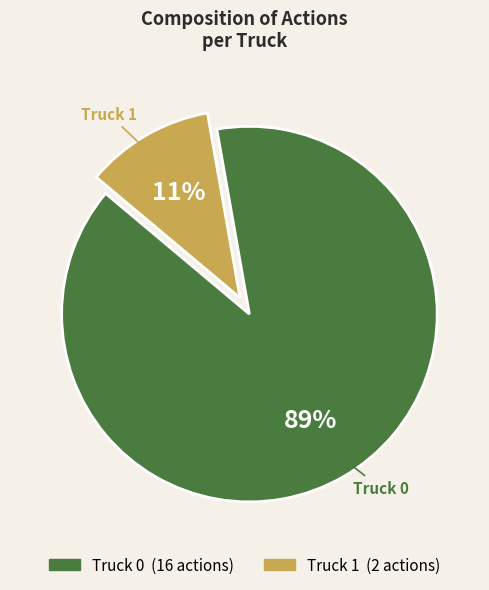

Which has a higher value, Truck 0 or Truck 1?

Truck 0